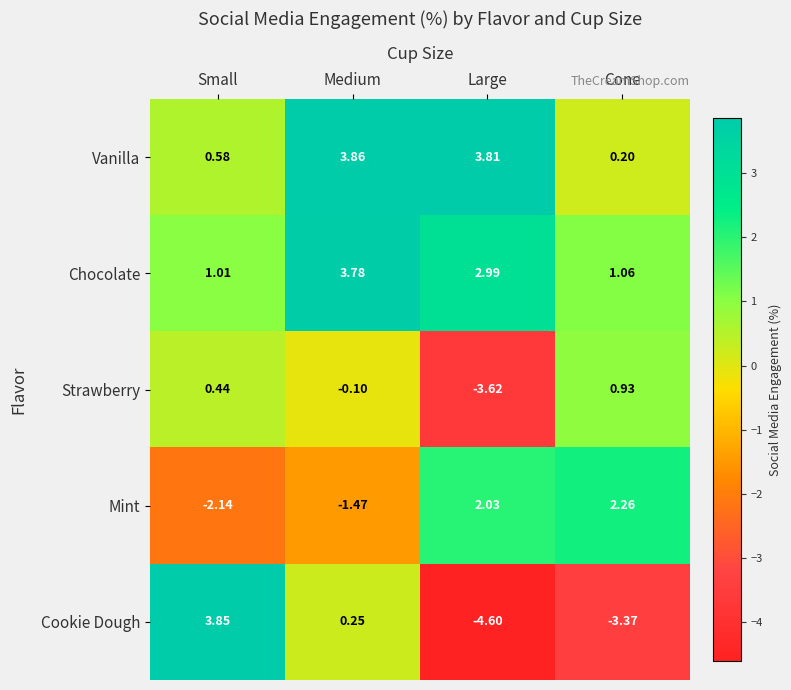

How many data points in Chocolate are above 2?

2